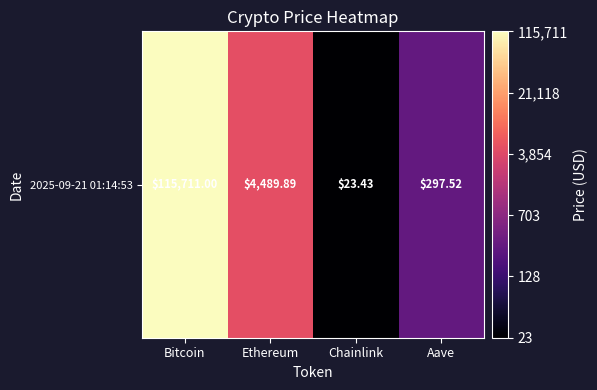

Reading left to right, list all the values displayed in this chart.

Bitcoin=5.1	Ethereum=3.7	Chainlink=1.4	Aave=2.5